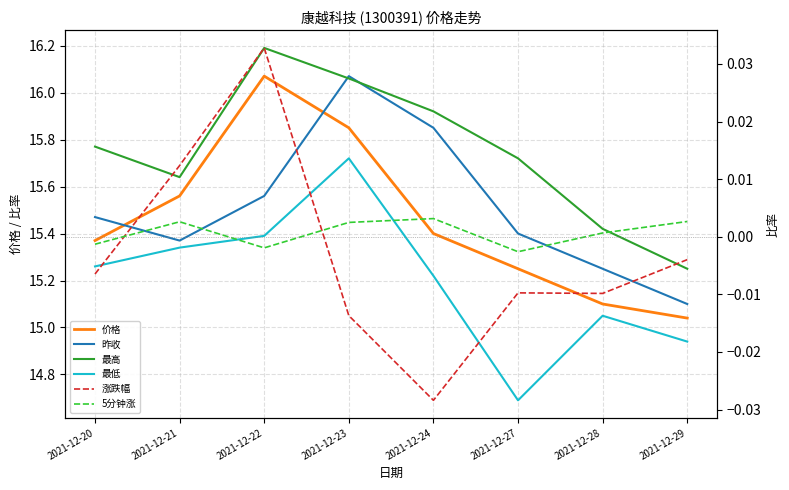

How many values in 5分钟涨 are above zero?

5